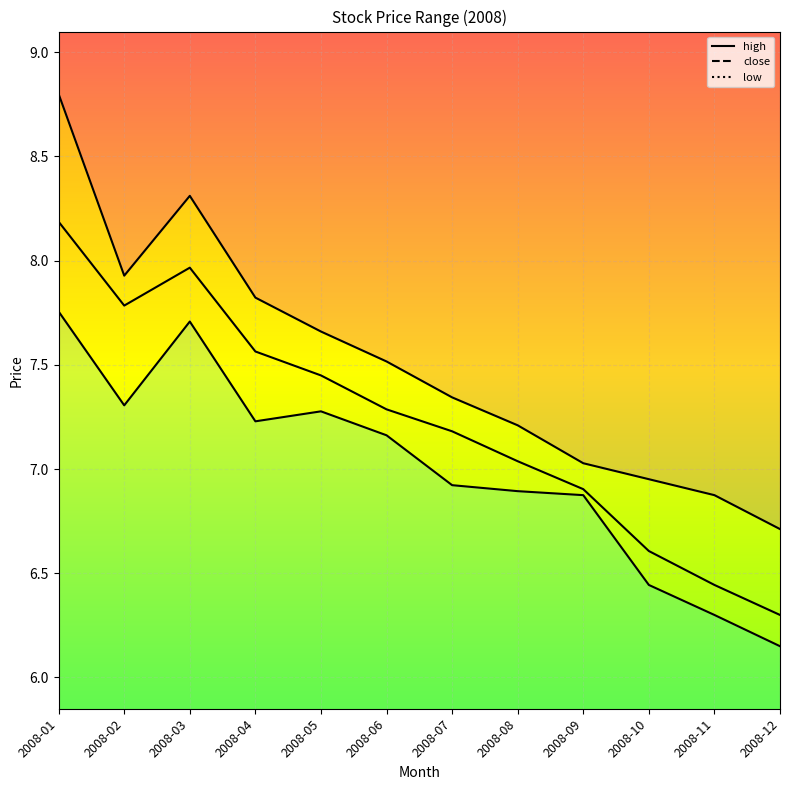

Which category has the lowest value in the high series?

2008-12